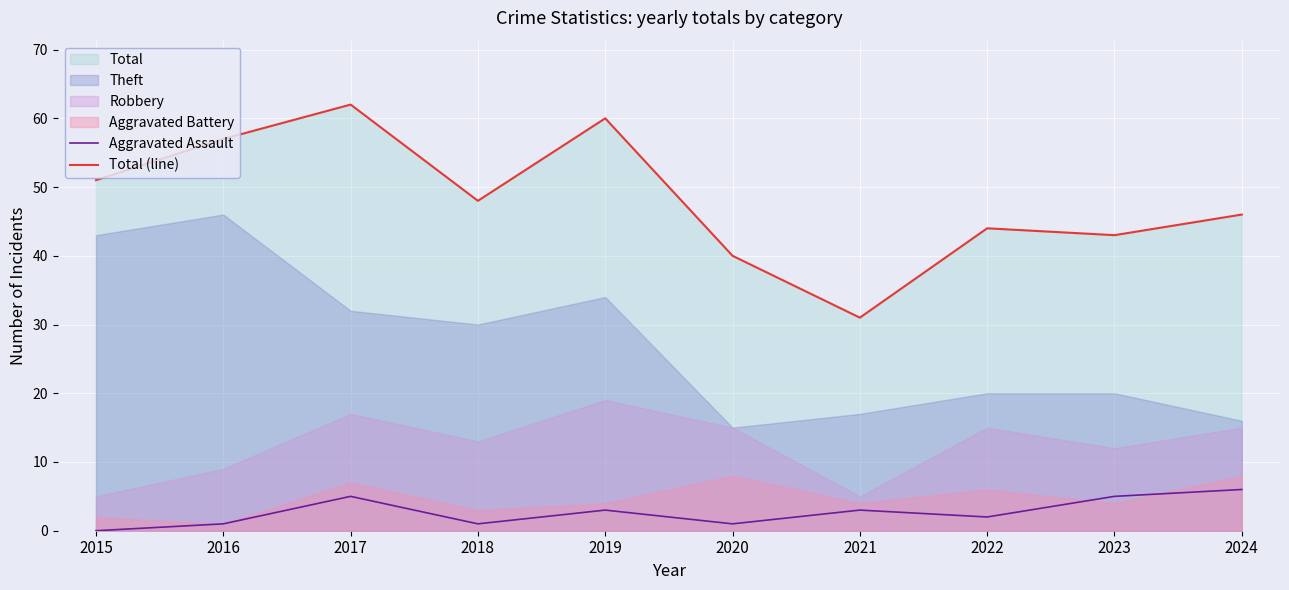

Is it true that Total (line) equals 51 at 2015?

True